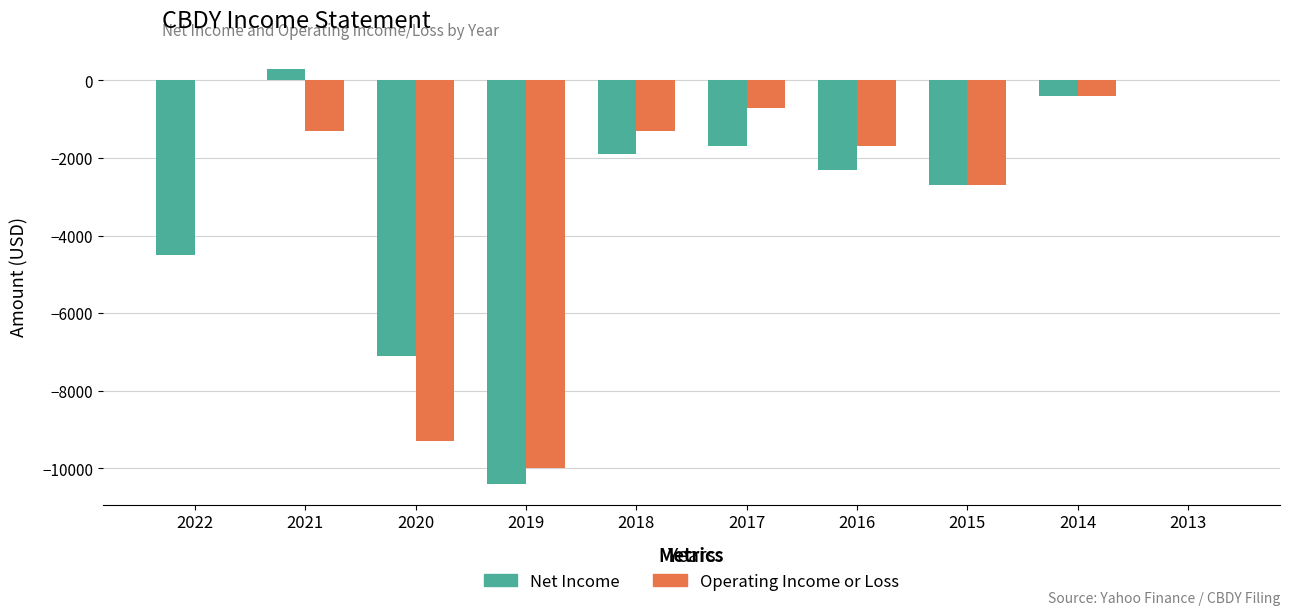

What is the total value across all series at 2014?

-800